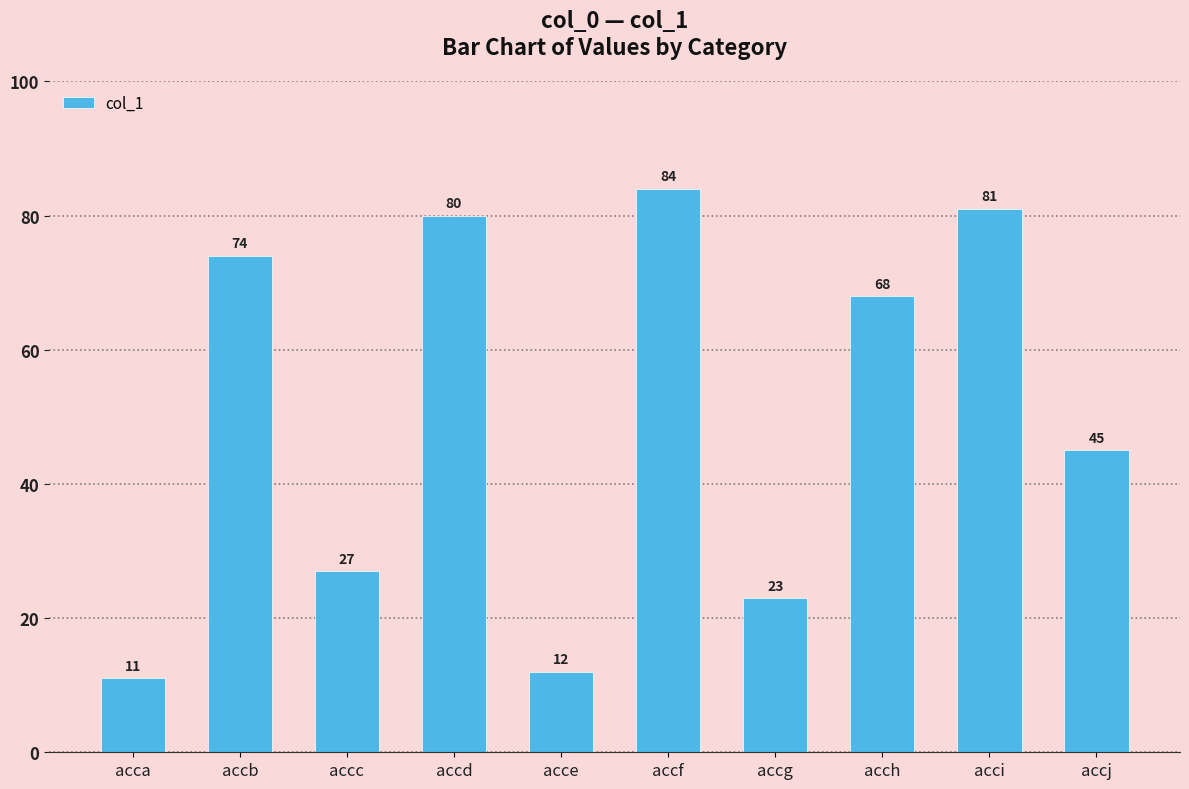

What is the change in value from accc to accd?

+53